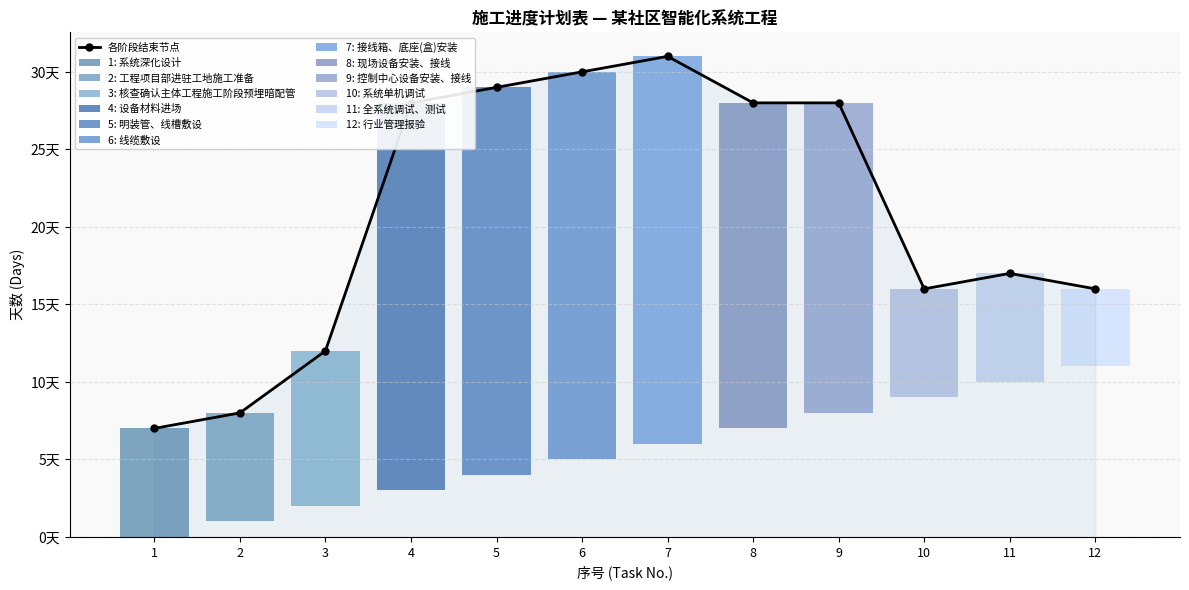

Reading left to right, transcribe all the data shown in this chart.

1=7	2=8	3=12	4=28	5=29	6=30	7=31	8=28	9=28	10=16	11=17	12=16